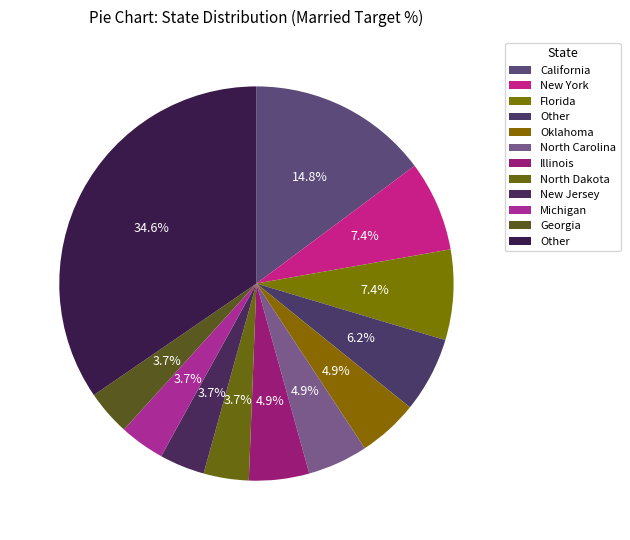

How many slices are in this pie chart?

12